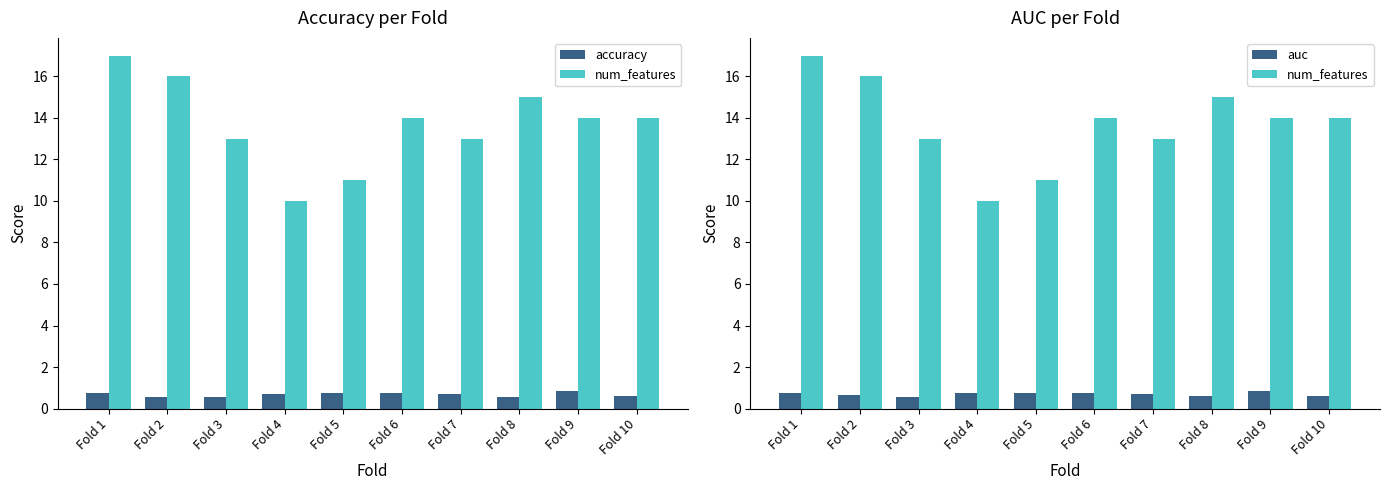

What are all the series names shown in the legend?

accuracy, num_features, auc